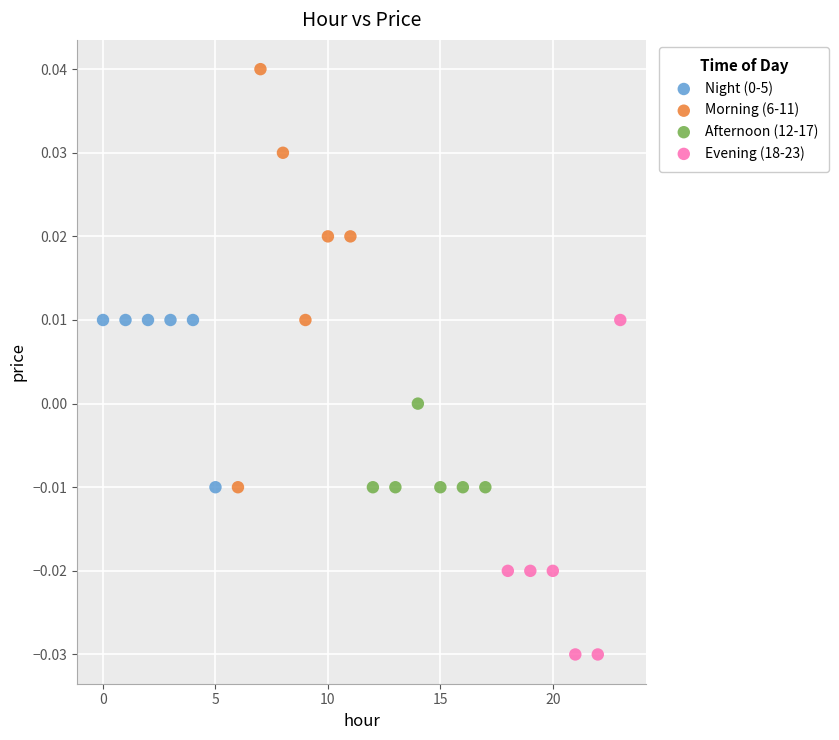

Which series reaches the maximum Y coordinate?

Morning (6-11)